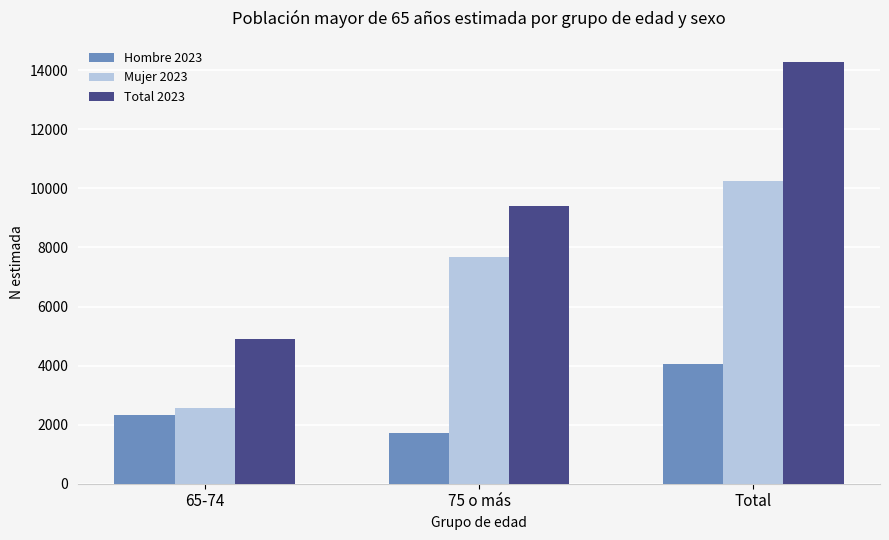

True or false: Hombre 2023 has a value of 1220 at 65-74.

False